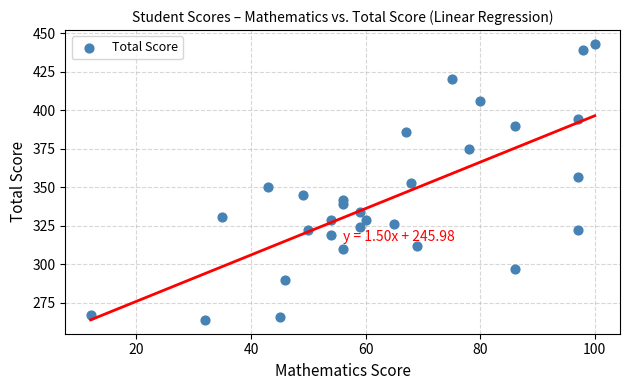

What is the range of Y values (max minus min)?

179